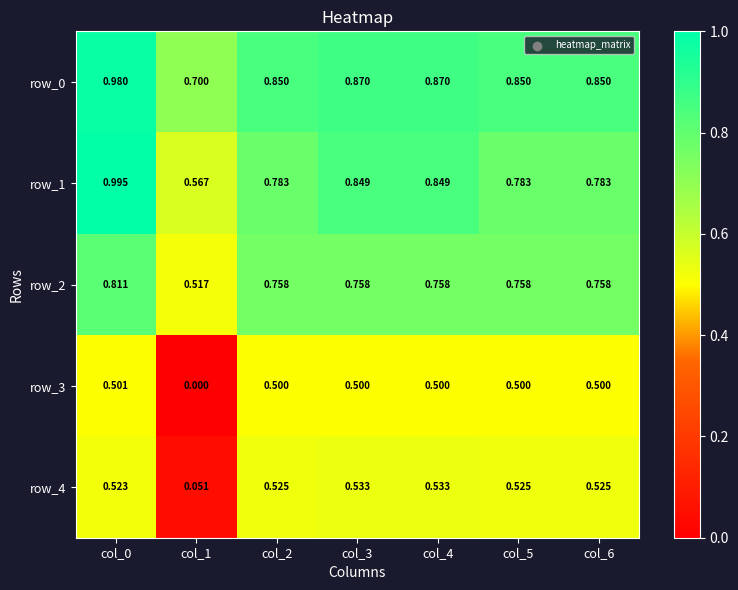

Is the value of row_4 at col_4 greater than the value of row_0 at col_5?

No